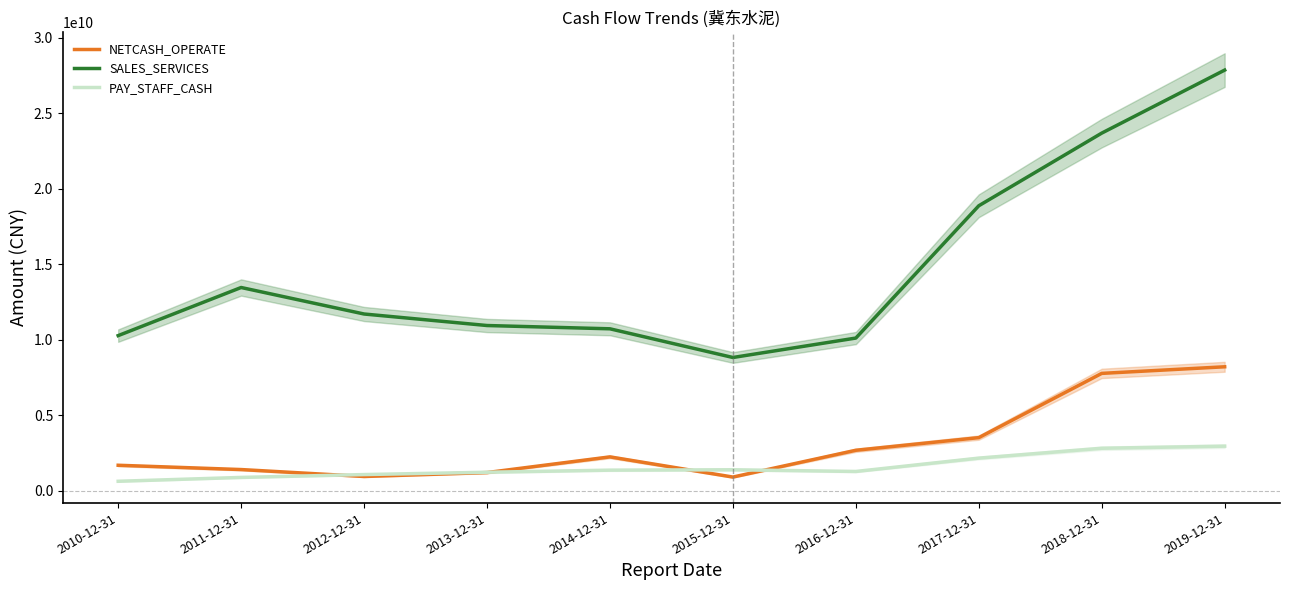

Between 2011-12-31 and 2017-12-31, which series saw the biggest shift?

SALES_SERVICES